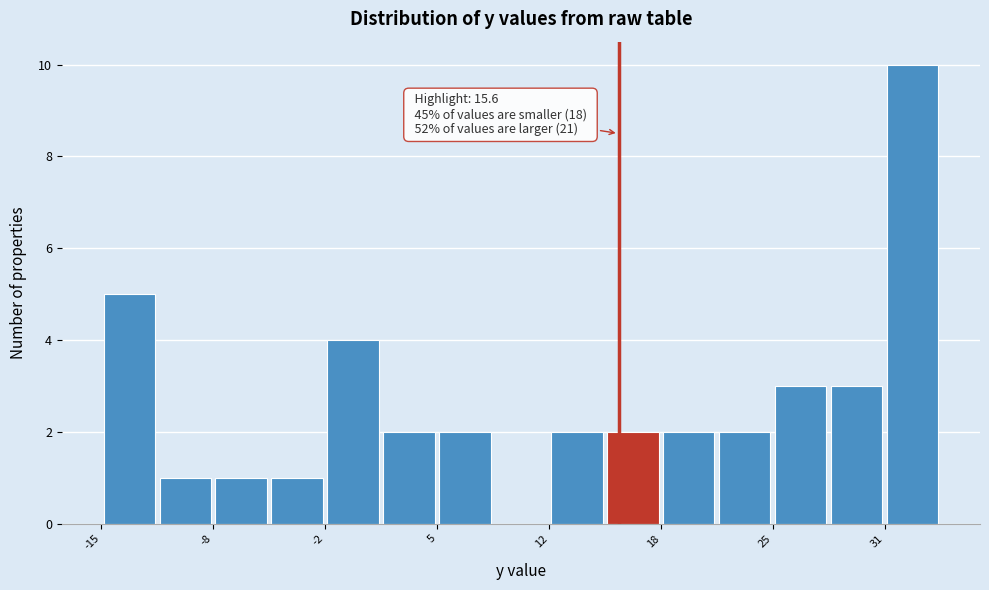

Around what value on the x-axis is the tallest bar? Give the approximate position of its centre, as read against the axis.

33